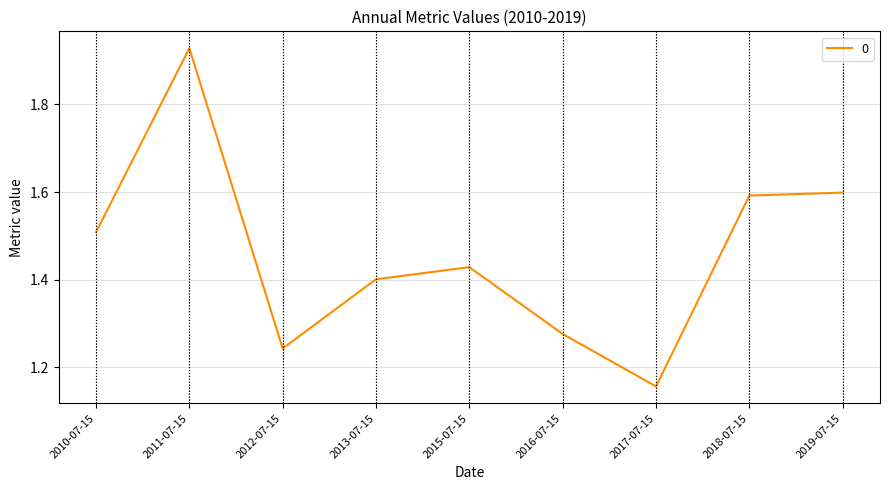

What is the difference between the values at 2018-07-15 and 2016-07-15?

0.3